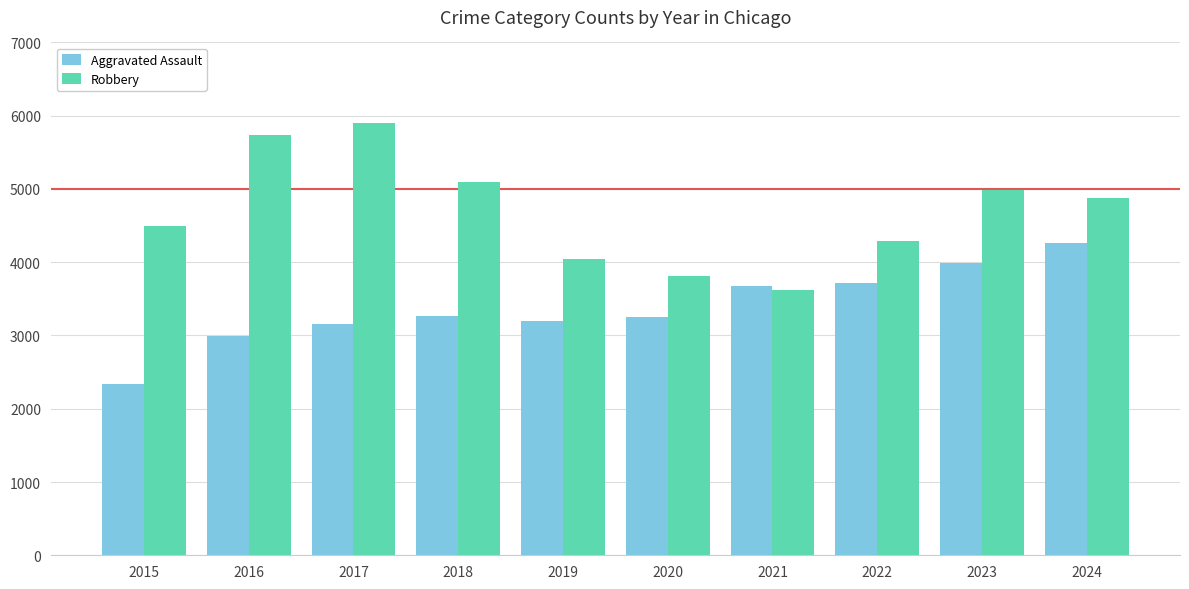

What is the value of the Robbery bar at the 9th from the left?

4990